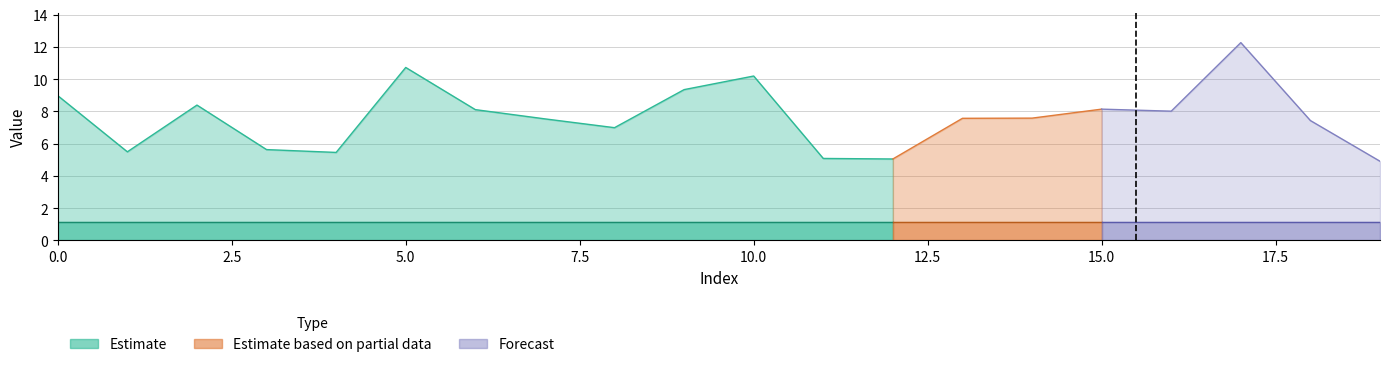

Reading left to right, list all the values displayed in this chart.

times: 0=9.0	1=5.5	2=8.4	3=5.6	4=5.5	5=10.7	6=8.1	7=7.5	8=7.0	9=9.3	10=10.2	11=5.1	12=5.0	13=7.6	14=7.6	15=8.1	16=8.0	17=12.3	18=7.4	19=4.9
train_acc: 0=0.0	1=0.0	2=0.0	3=0.0	4=0.0	5=0.0	6=0.0	7=0.0	8=0.0	9=0.0	10=0.0	11=0.0	12=0.0	13=0.0	14=0.0	15=0.0	16=0.0	17=0.0	18=0.0	19=0.0
test_acc: 0=0.0	1=0.0	2=0.0	3=0.0	4=0.0	5=0.0	6=0.0	7=0.0	8=0.0	9=0.0	10=0.0	11=0.0	12=0.0	13=0.0	14=0.0	15=0.0	16=0.0	17=0.0	18=0.0	19=0.0
eta: 0=1.1	1=1.1	2=1.1	3=1.1	4=1.1	5=1.1	6=1.1	7=1.1	8=1.1	9=1.1	10=1.1	11=1.1	12=1.1	13=1.1	14=1.1	15=1.1	16=1.1	17=1.1	18=1.1	19=1.1